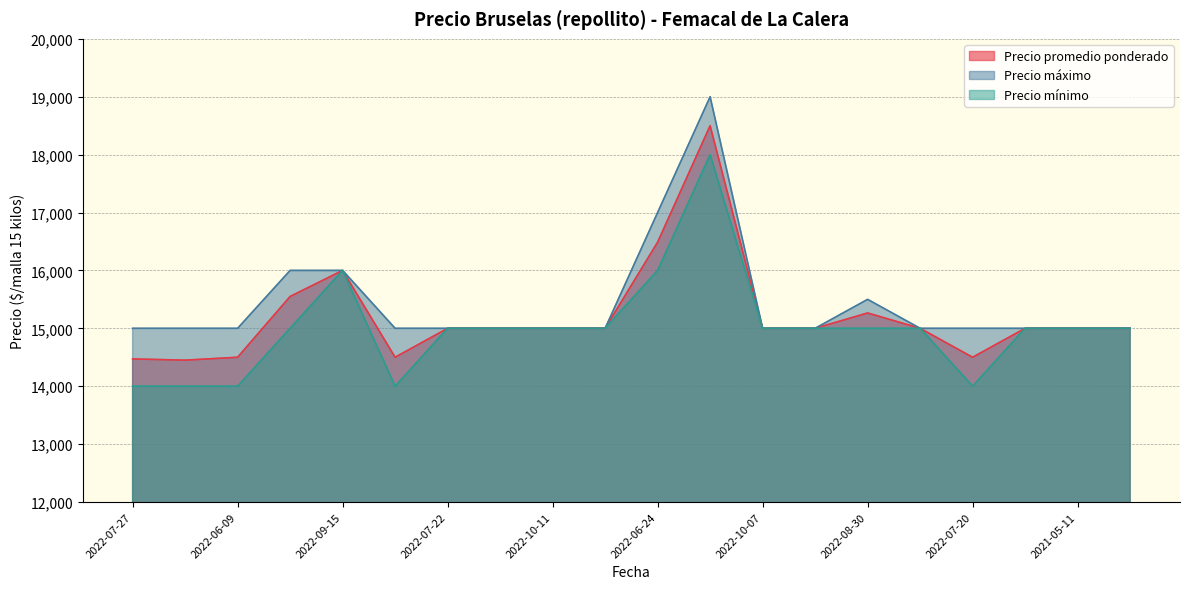

True or false: Precio máximo has more than 0 interior local peaks.

True